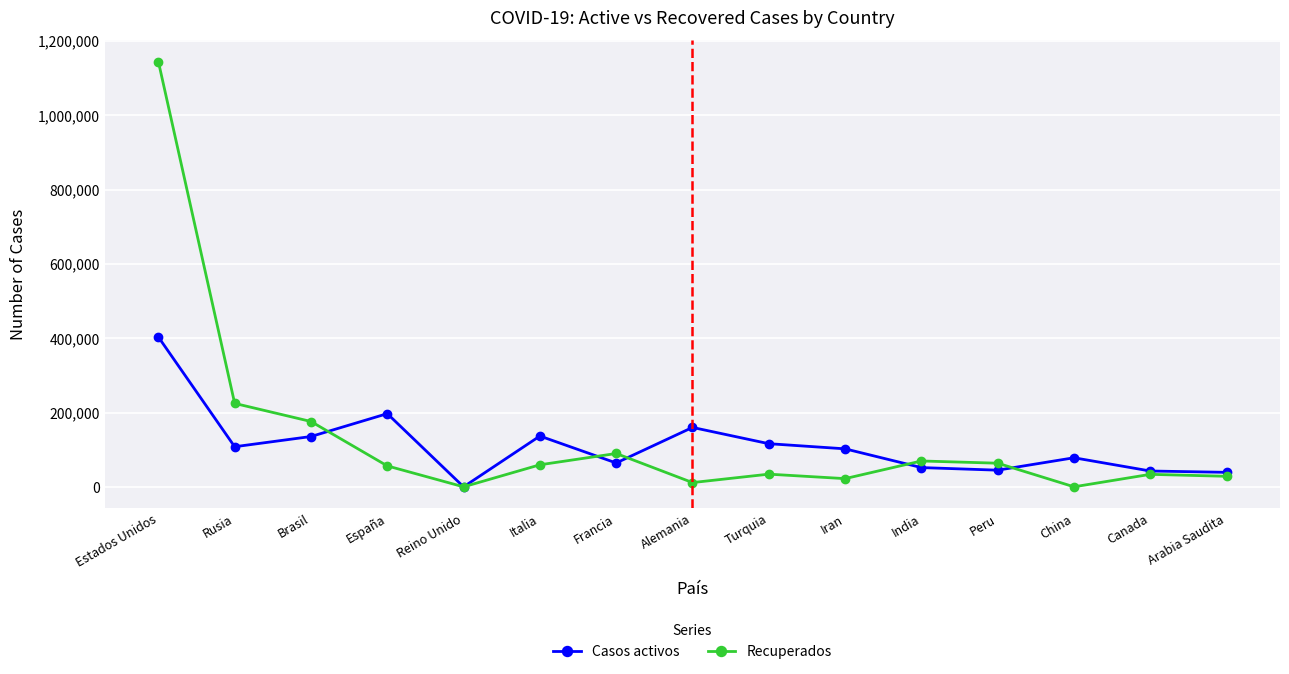

Rank the series by their average value, from highest to lowest.

Recuperados, Casos activos